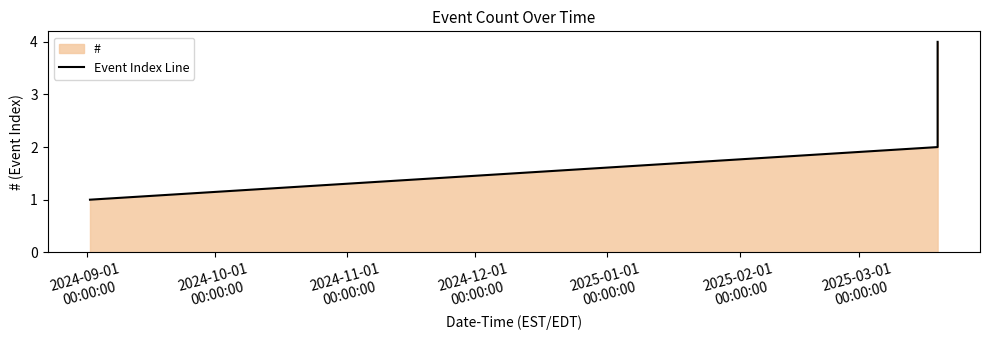

What is the difference between the maximum and minimum values?

3